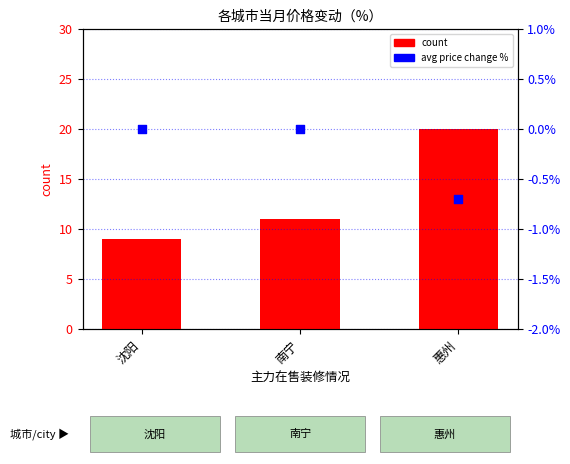

Is the value of avg price change % at 南宁 greater than the value of count at 惠州?

No